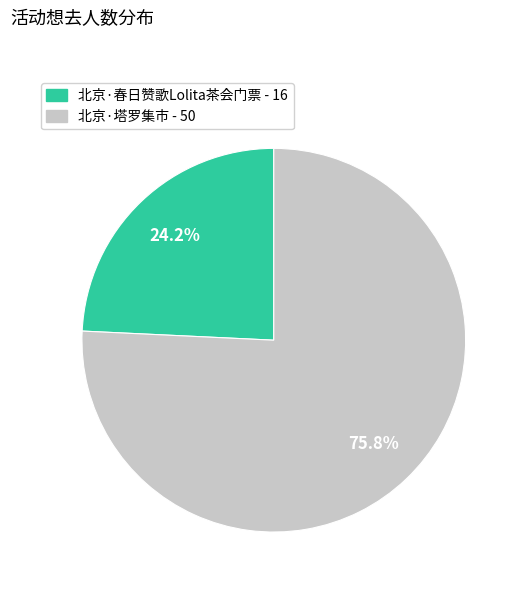

To the nearest percent, what is the difference between the largest and smallest slice percentages?

52%